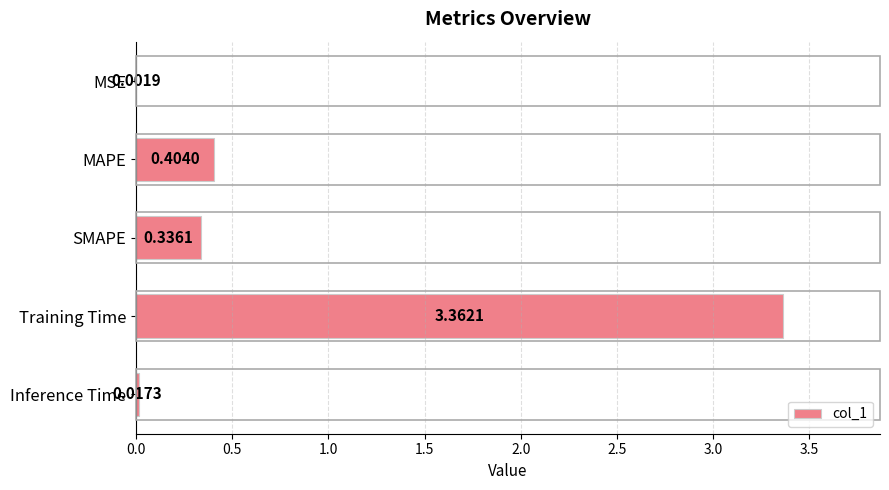

Where is the data nearest to the value 1?

MAPE